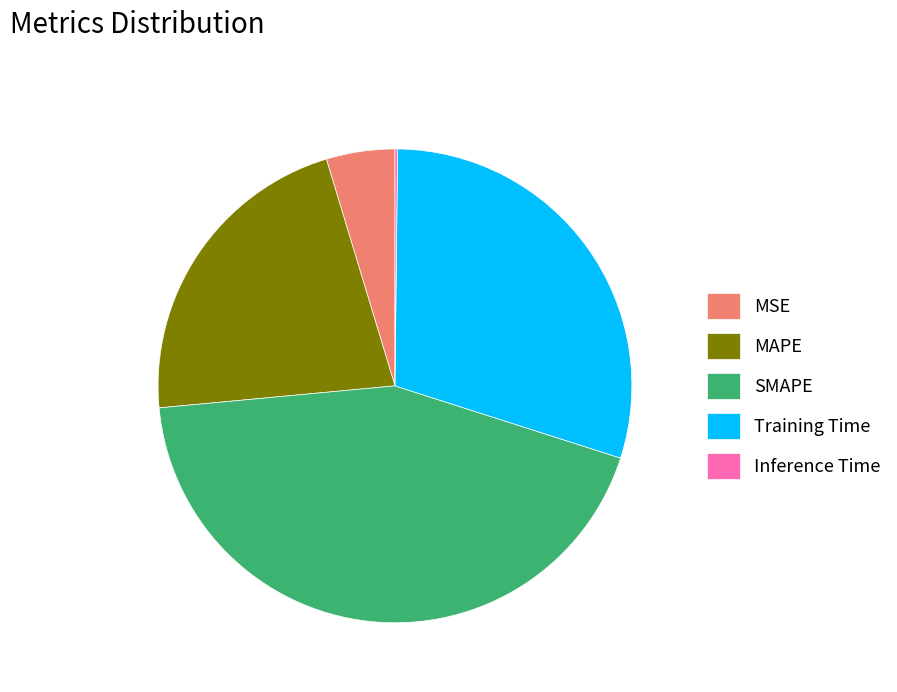

Is there a majority slice in this chart?

No